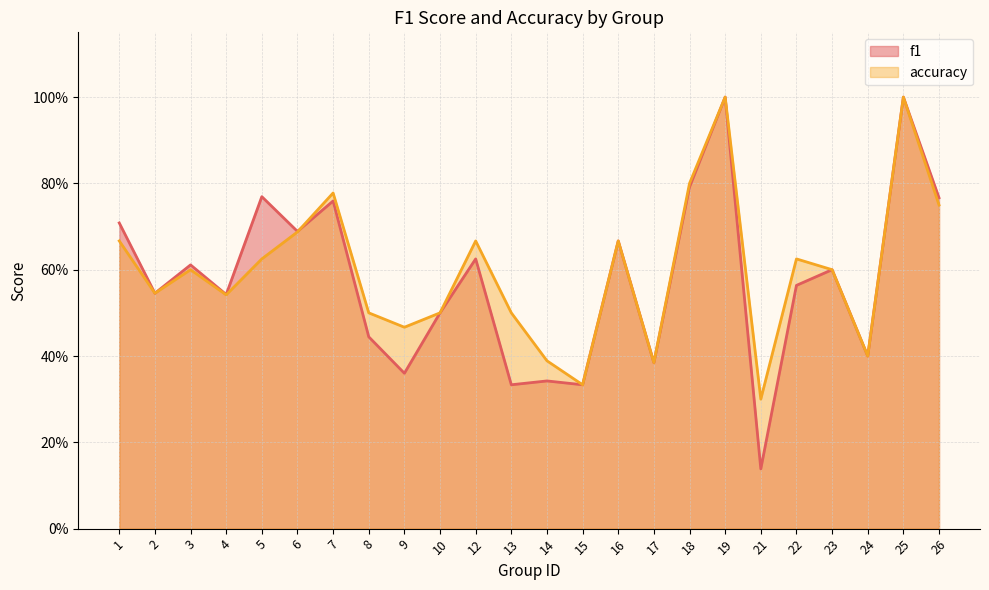

At which category is the sum across all series the highest?

19